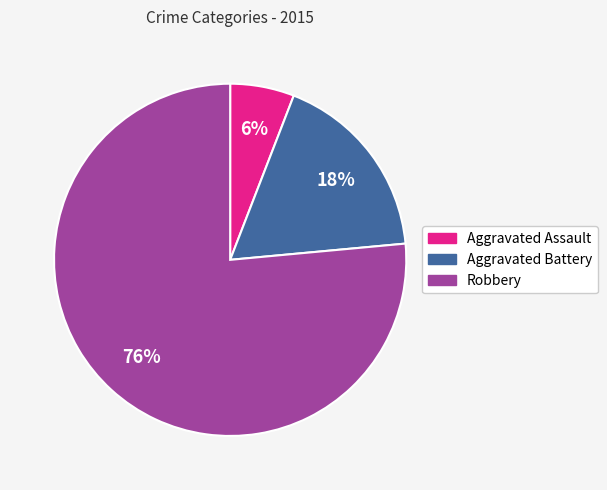

Which category has the biggest portion of the pie?

Robbery